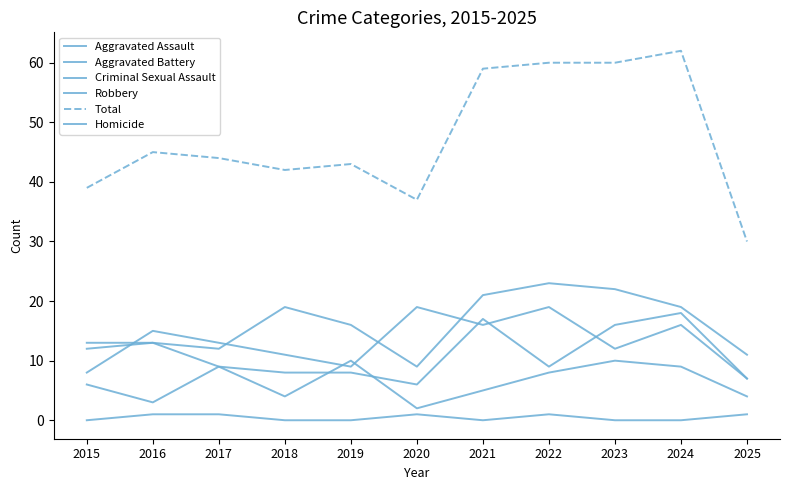

Reading left to right, what are all the values shown in this chart?

Aggravated Assault: 12	13	12	19	16	9	21	23	22	19	11
Aggravated Battery: 13	13	9	8	8	6	17	9	16	18	7
Criminal Sexual Assault: 6	3	9	4	10	2	5	8	10	9	4
Robbery: 8	15	13	11	9	19	16	19	12	16	7
Total: 39	45	44	42	43	37	59	60	60	62	30
Homicide: 0	1	1	0	0	1	0	1	0	0	1